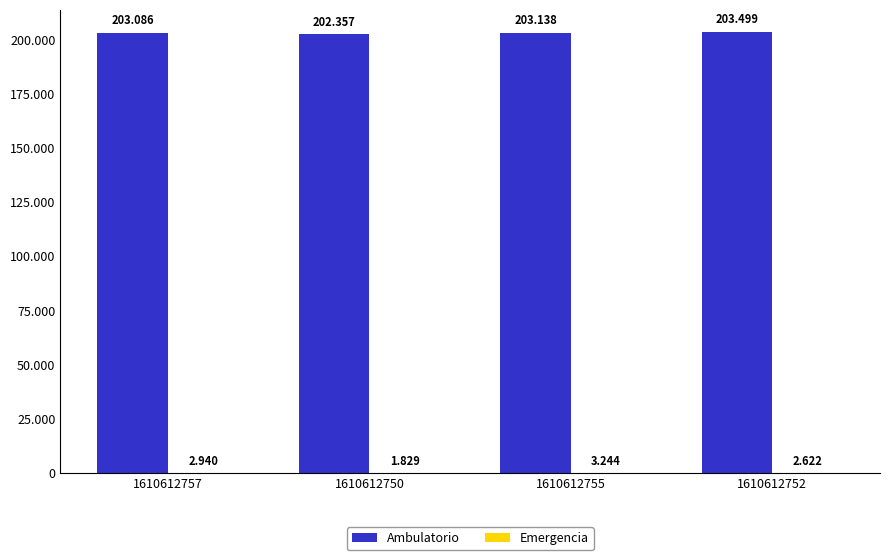

What is the approximate value of Ambulatorio at 1610612750?

202357.0